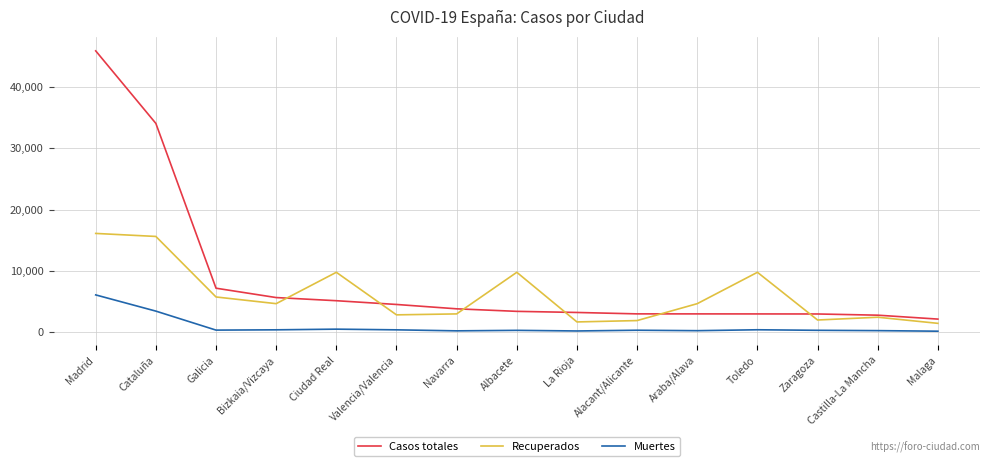

At Cataluña, list the series in order from largest to smallest.

Casos totales, Recuperados, Muertes